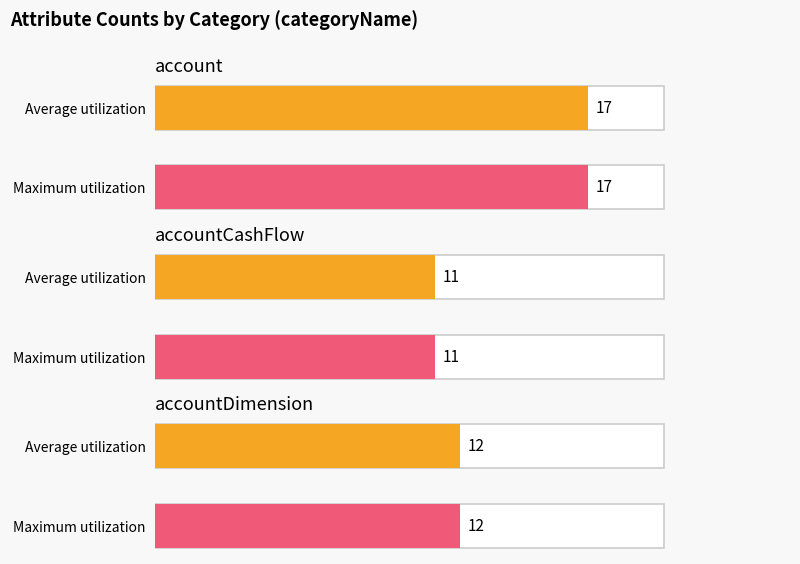

What is the label of the 3rd bar from the left?

accountDimension